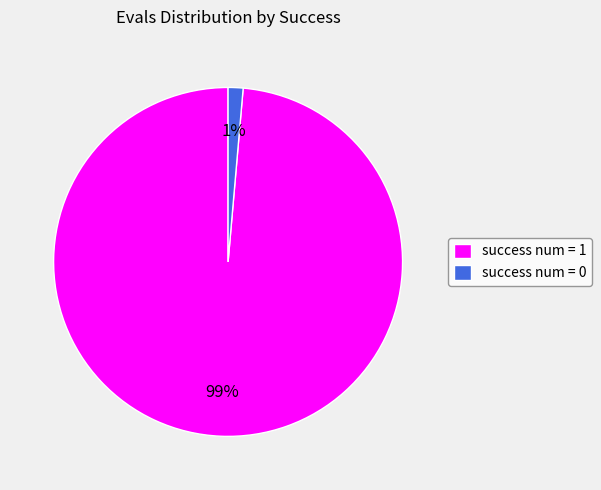

Is there any slice that represents more than half of the pie?

Yes